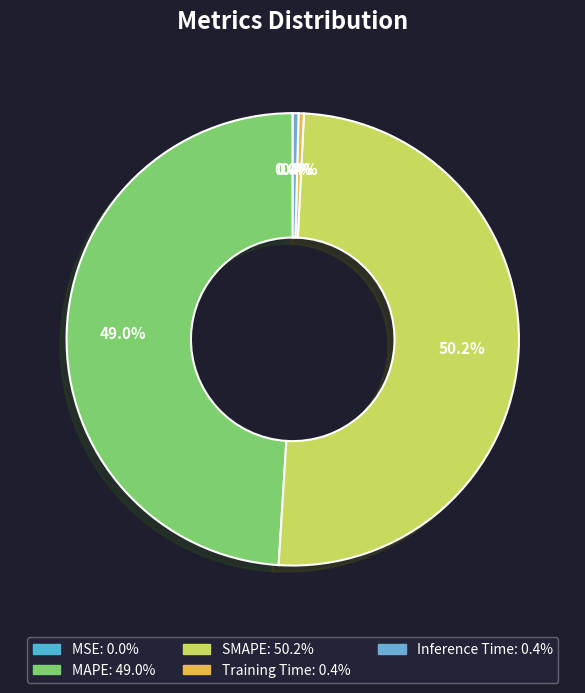

To the nearest percent, what is the average slice percentage?

20%